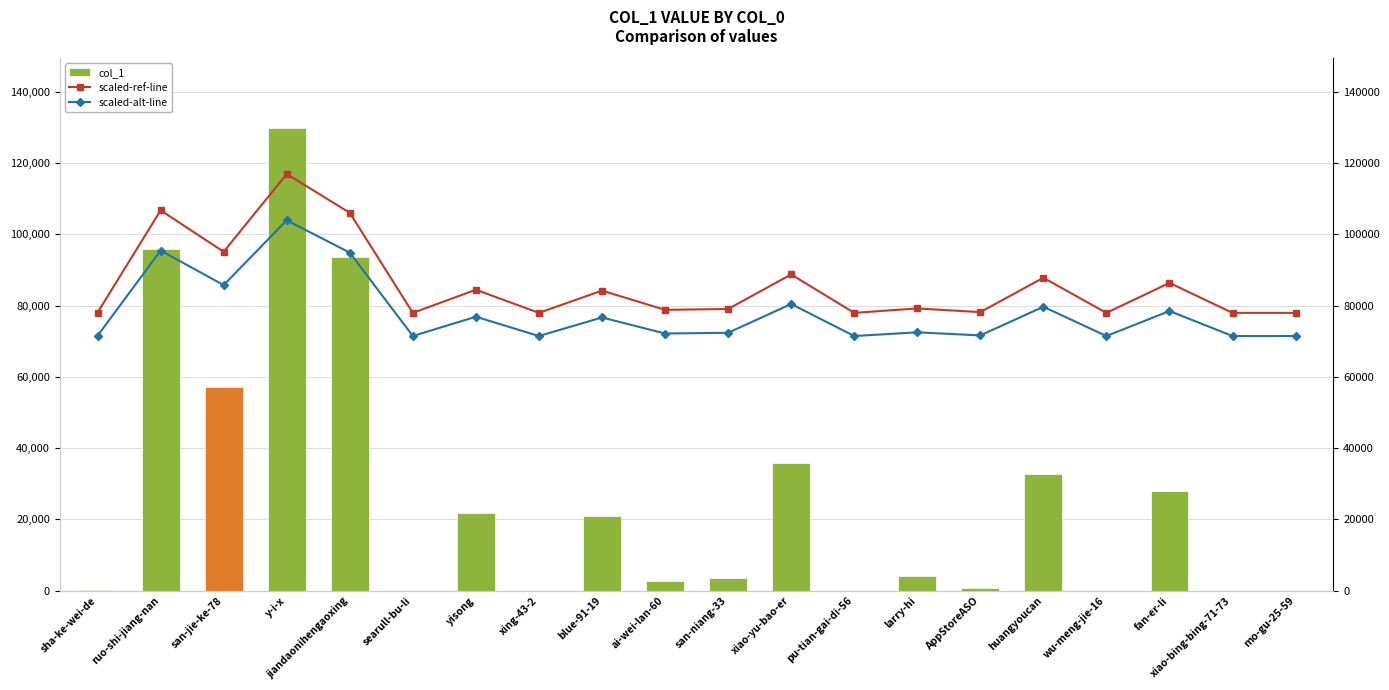

What are all the series names shown in the legend?

col_1, scaled-ref-line, scaled-alt-line